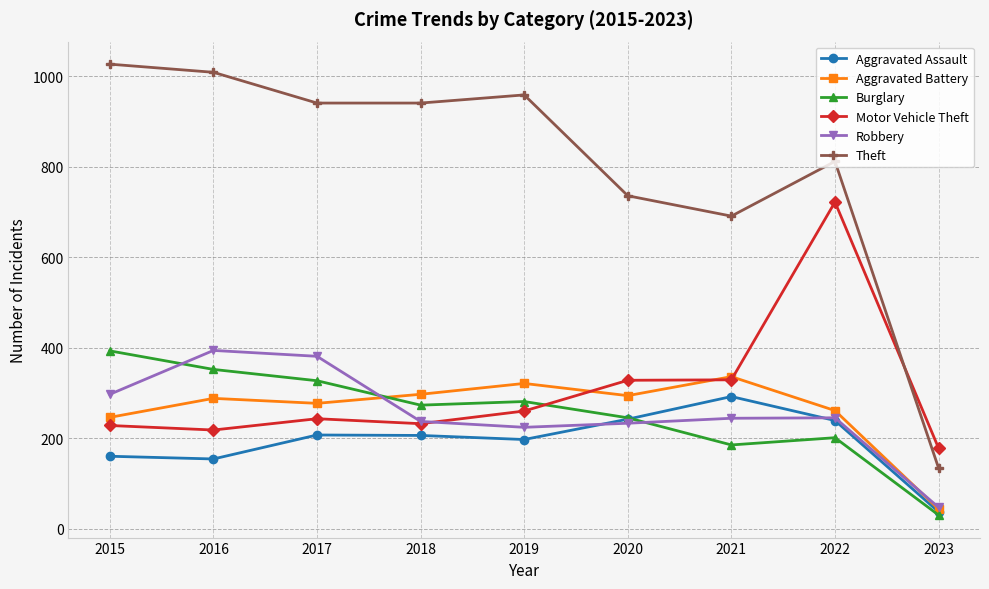

Between 2019 and 2021, which series saw the biggest shift?

Theft